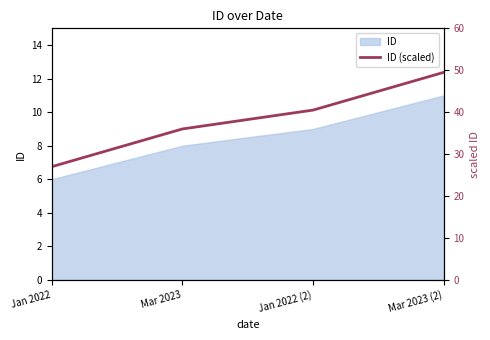

At which label does the data first exceed 40?

Jan 2022 (2)